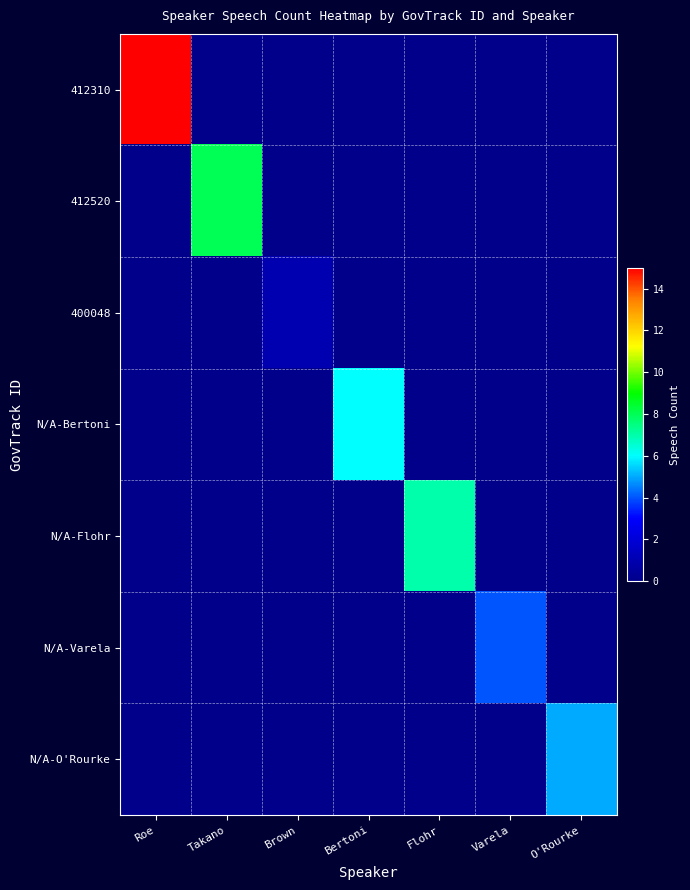

List the series in order of their peak value, highest first.

412310, 412520, N/A-Flohr, N/A-Bertoni, N/A-O'Rourke, N/A-Varela, 400048